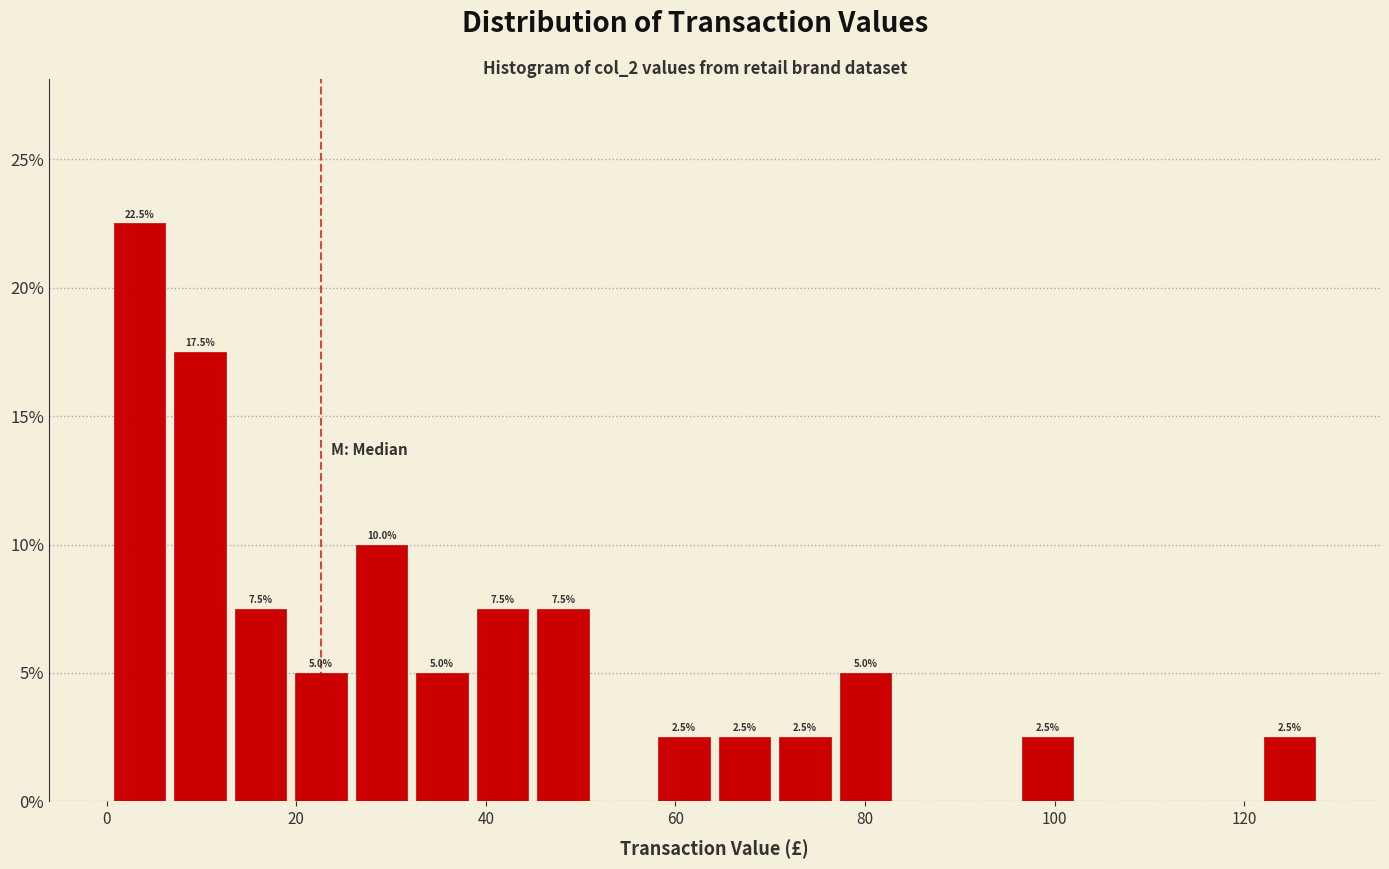

Around what value on the x-axis is the tallest bar? Give the approximate position of its centre, as read against the axis.

4